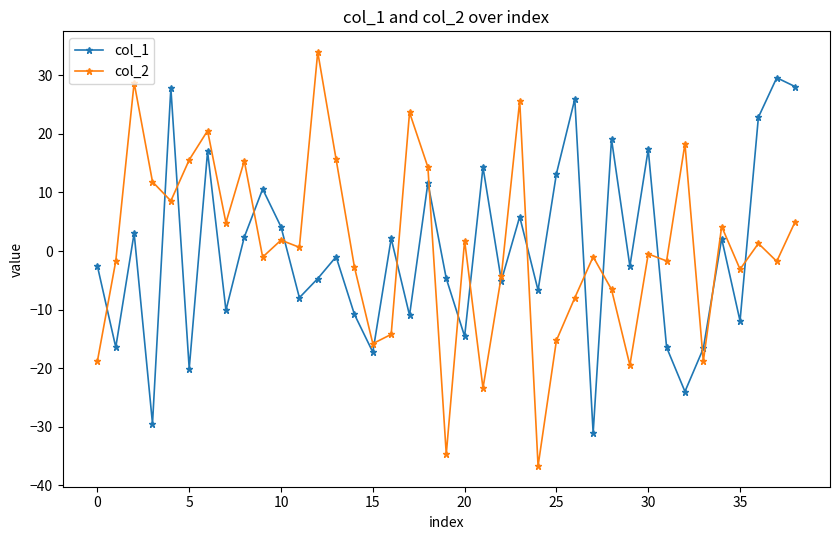

Rank the series by their maximum value, from highest to lowest.

col_2, col_1